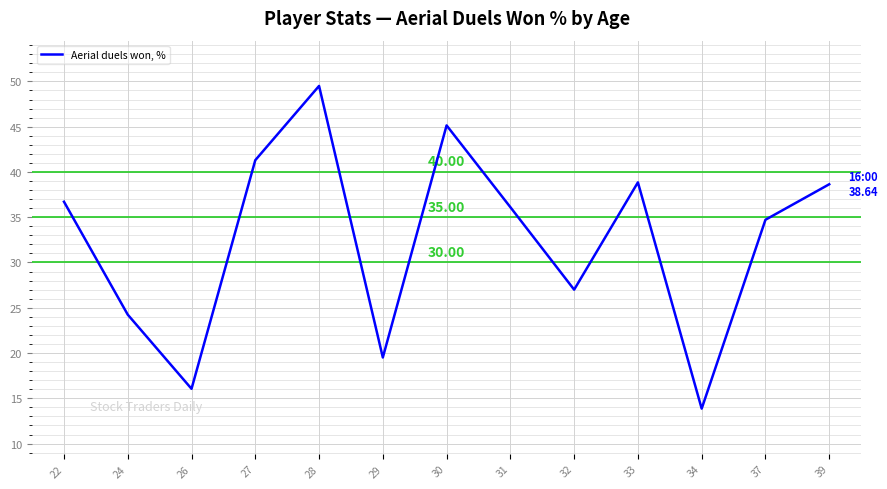

What is the change in value from 27 to 28?

+8.2